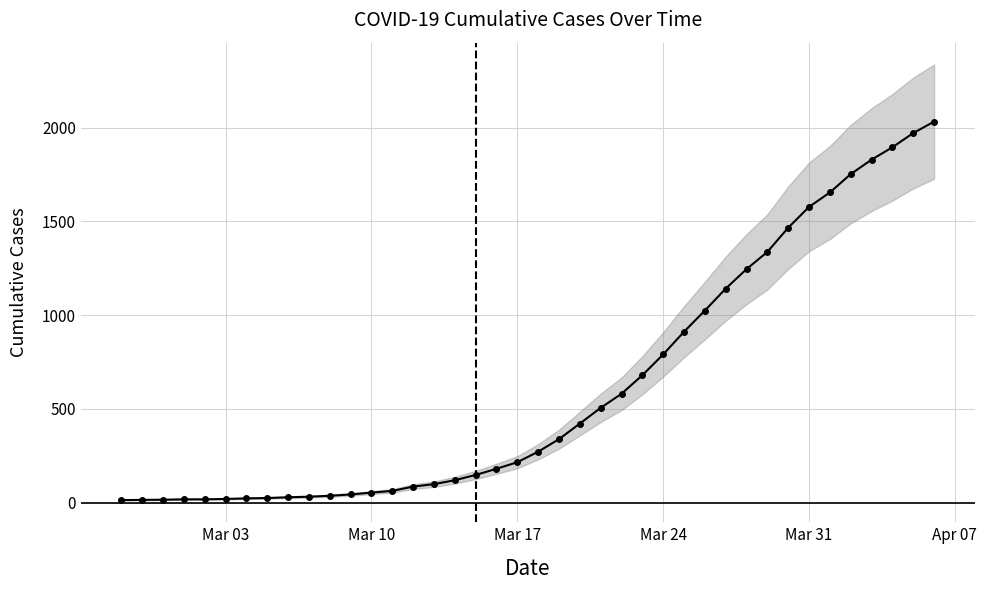

True or false: the data shows 1043 at 24.

False